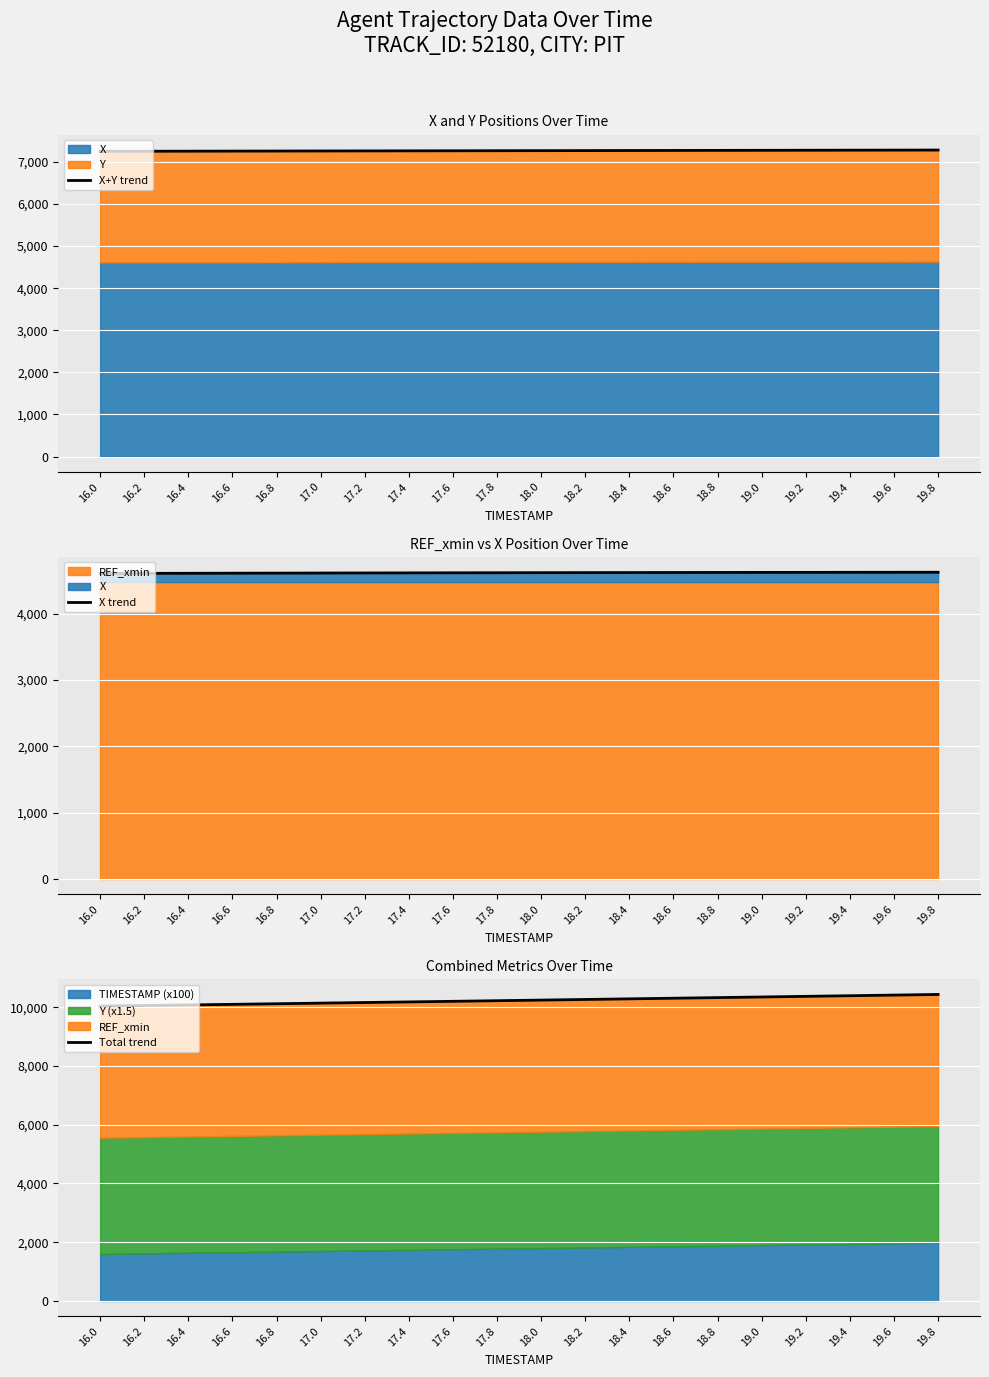

Rank the series at 18.6 from lowest to highest value.

X trend, X+Y trend, Total trend